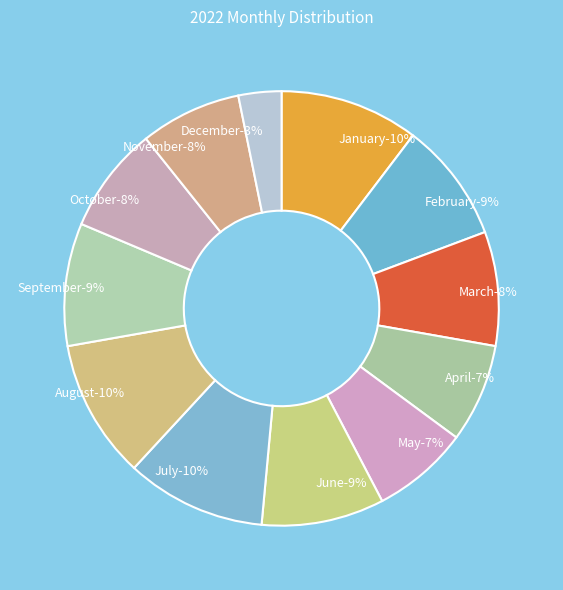

Which category has the smallest portion of the pie?

December